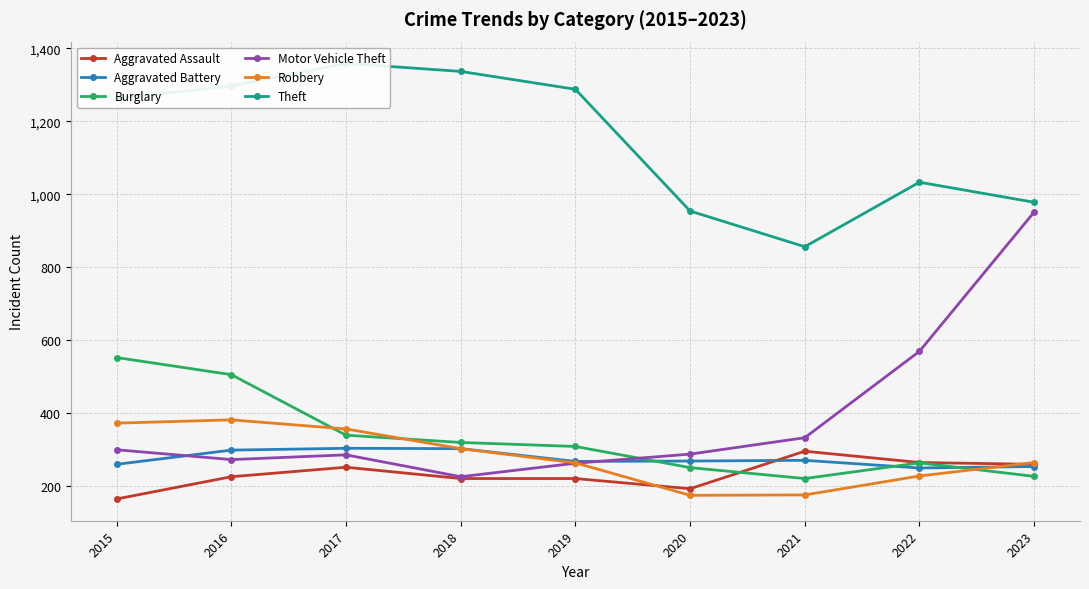

True or false: Motor Vehicle Theft and Burglary cross at least once.

True